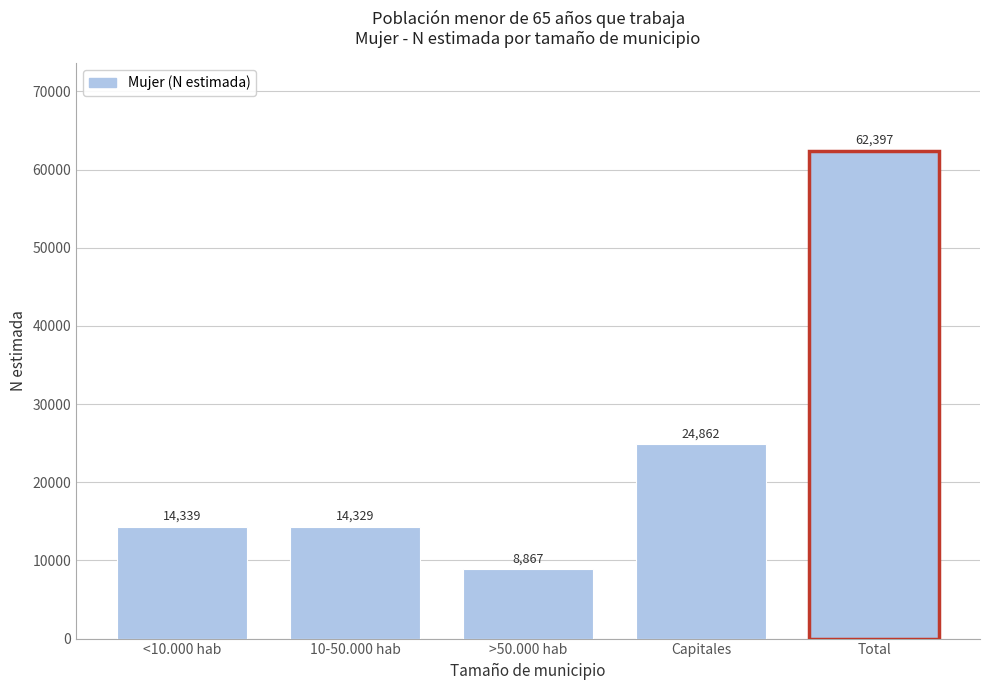

Reading right to left, extract all data points from this chart.

62397	24862	8867	14329	14339